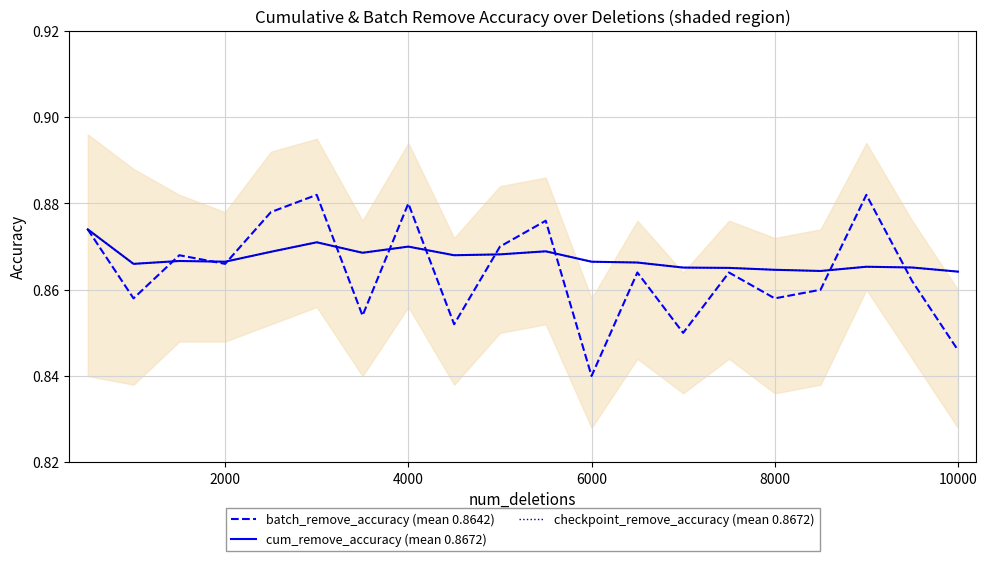

Which series has the largest total across all categories?

cum_remove_accuracy (mean 0.8672)